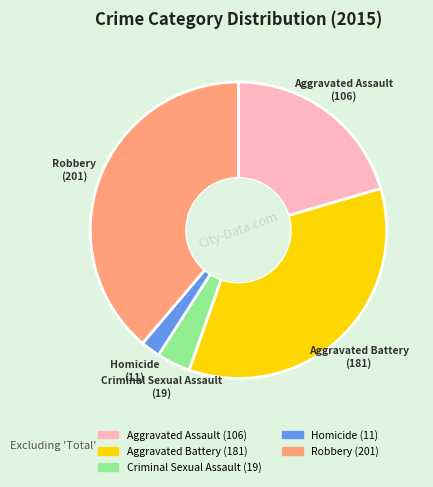

Which category has the biggest portion of the pie?

Robbery